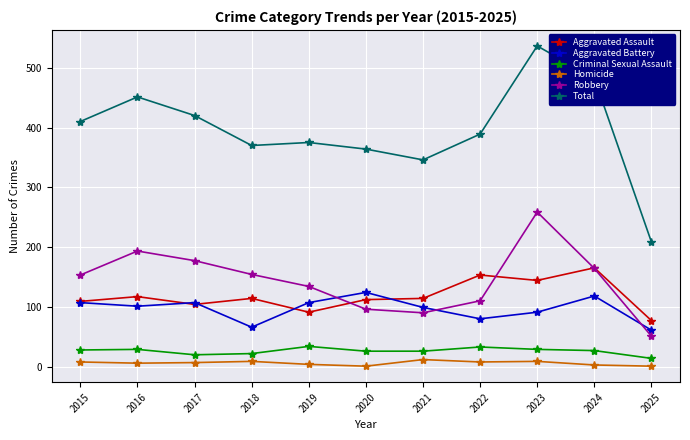

At how many categories does at least one series exceed 329?

10